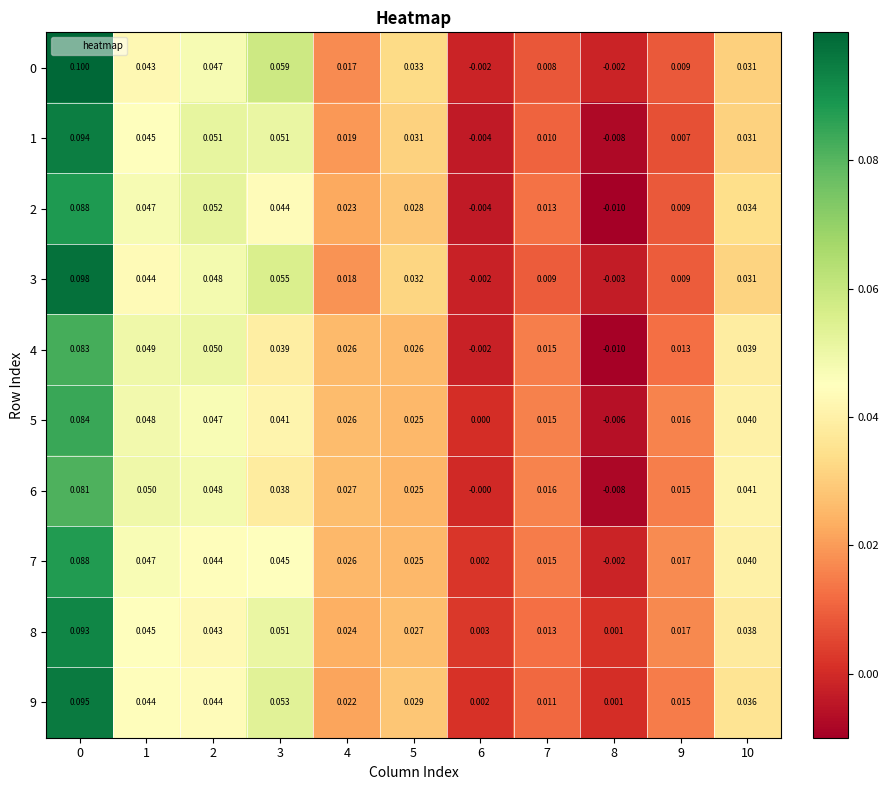

Is the value of 1 at 8 greater than the value of 6 at 4?

No